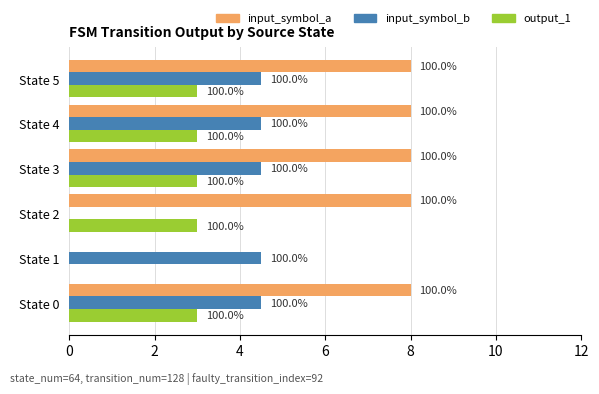

What are all the series names shown in the legend?

input_symbol_a, input_symbol_b, output_1